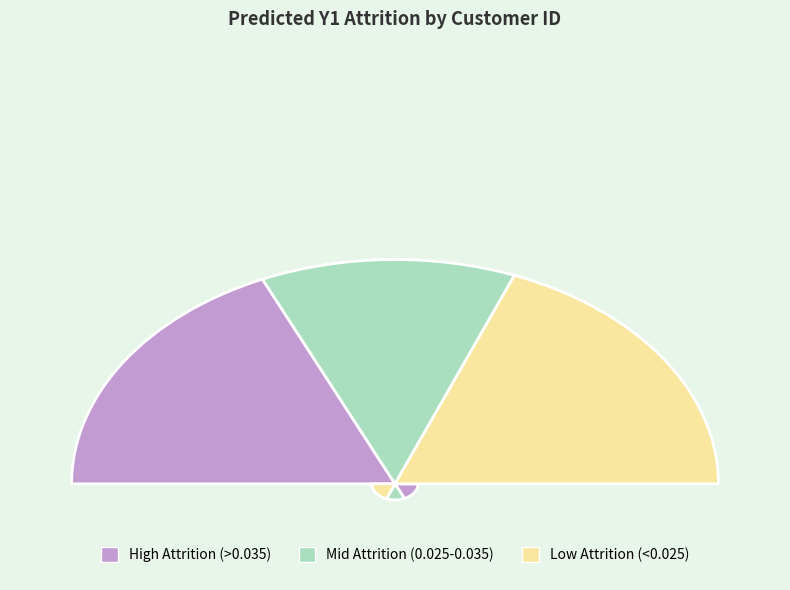

Combined, do 1011 and 1007 account for over 50%?

No